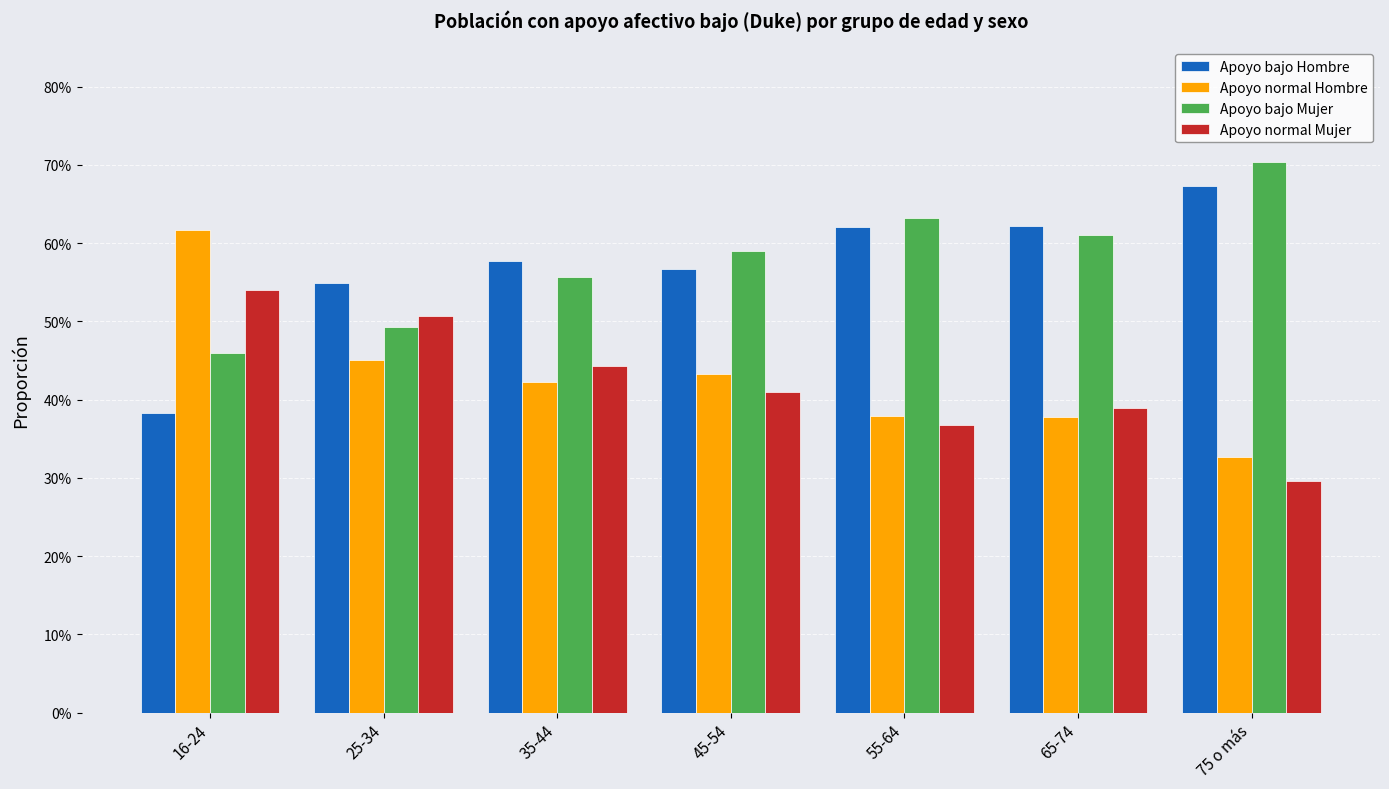

At which label does Apoyo normal Mujer reach its peak?

16-24